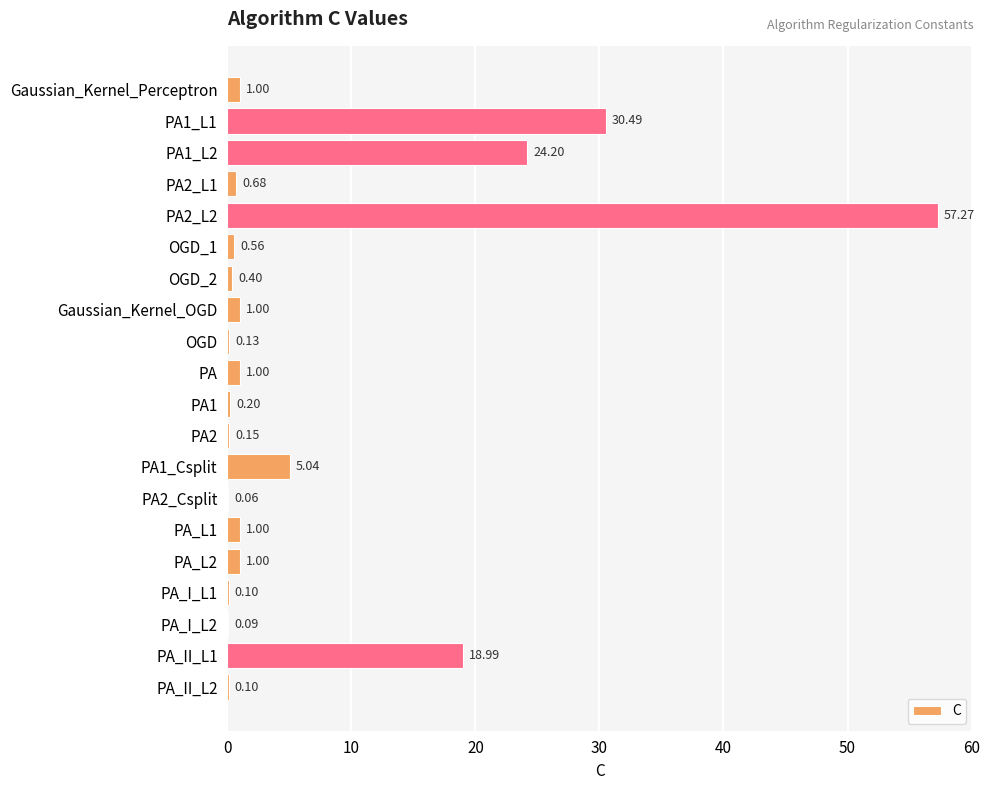

What is the sum of the values at PA1_L1 and PA_L1?

31.5